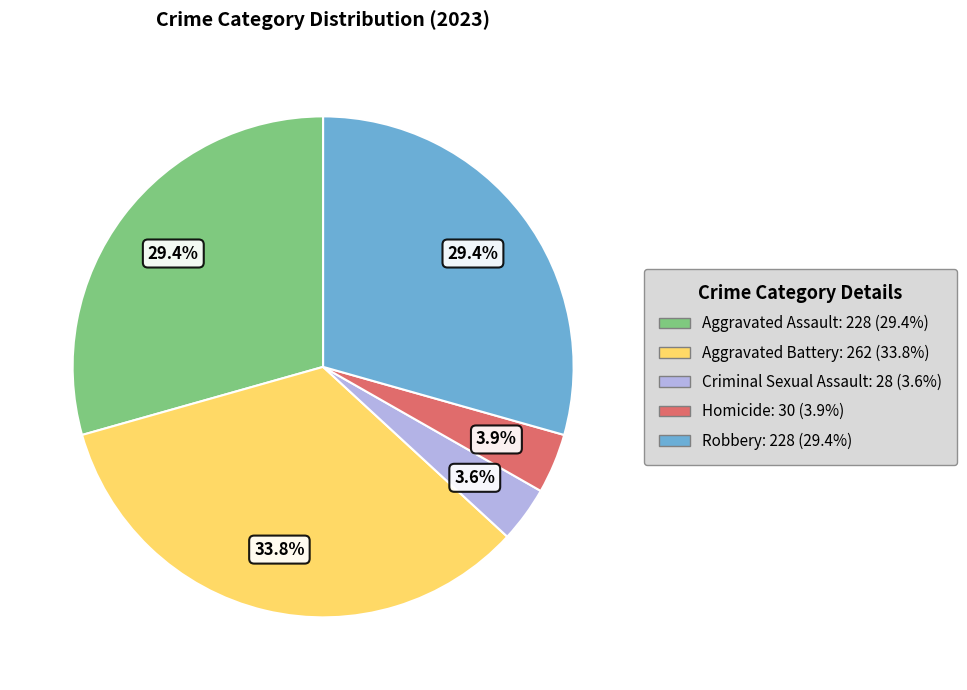

What is the largest slice in the pie chart?

Aggravated Battery